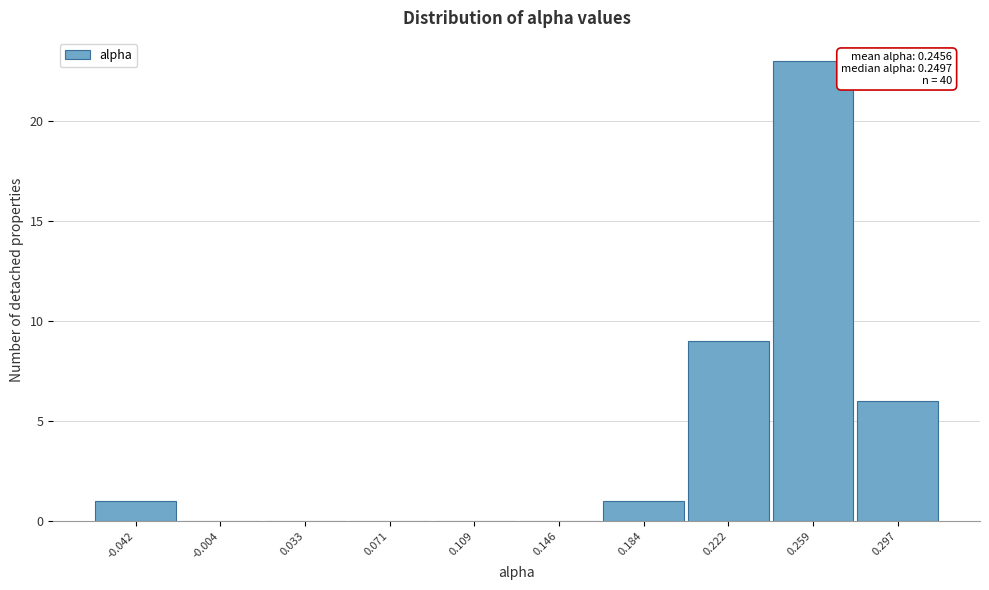

Which range on the x-axis has the tallest bar?

0.240 to 0.280